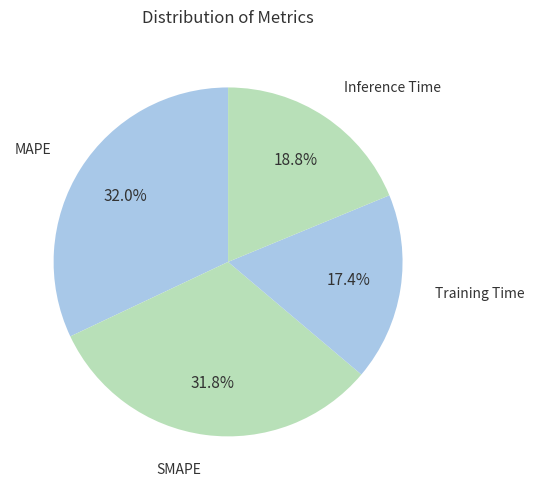

To the nearest percent, what is the combined percentage of Training Time and MAPE?

49%